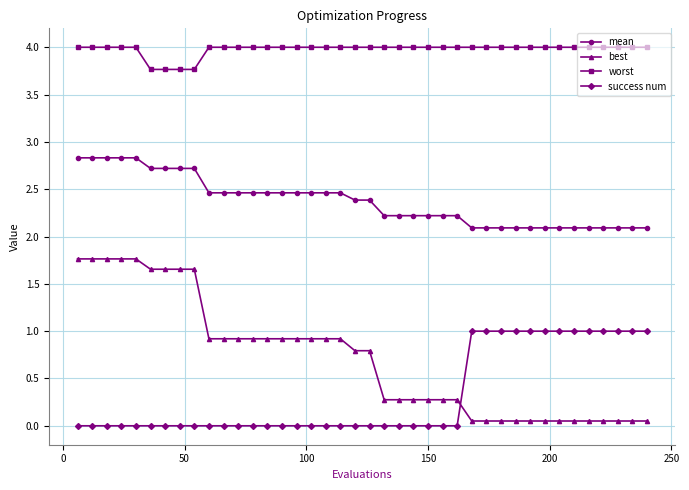

Which series has the largest range (max minus min)?

best